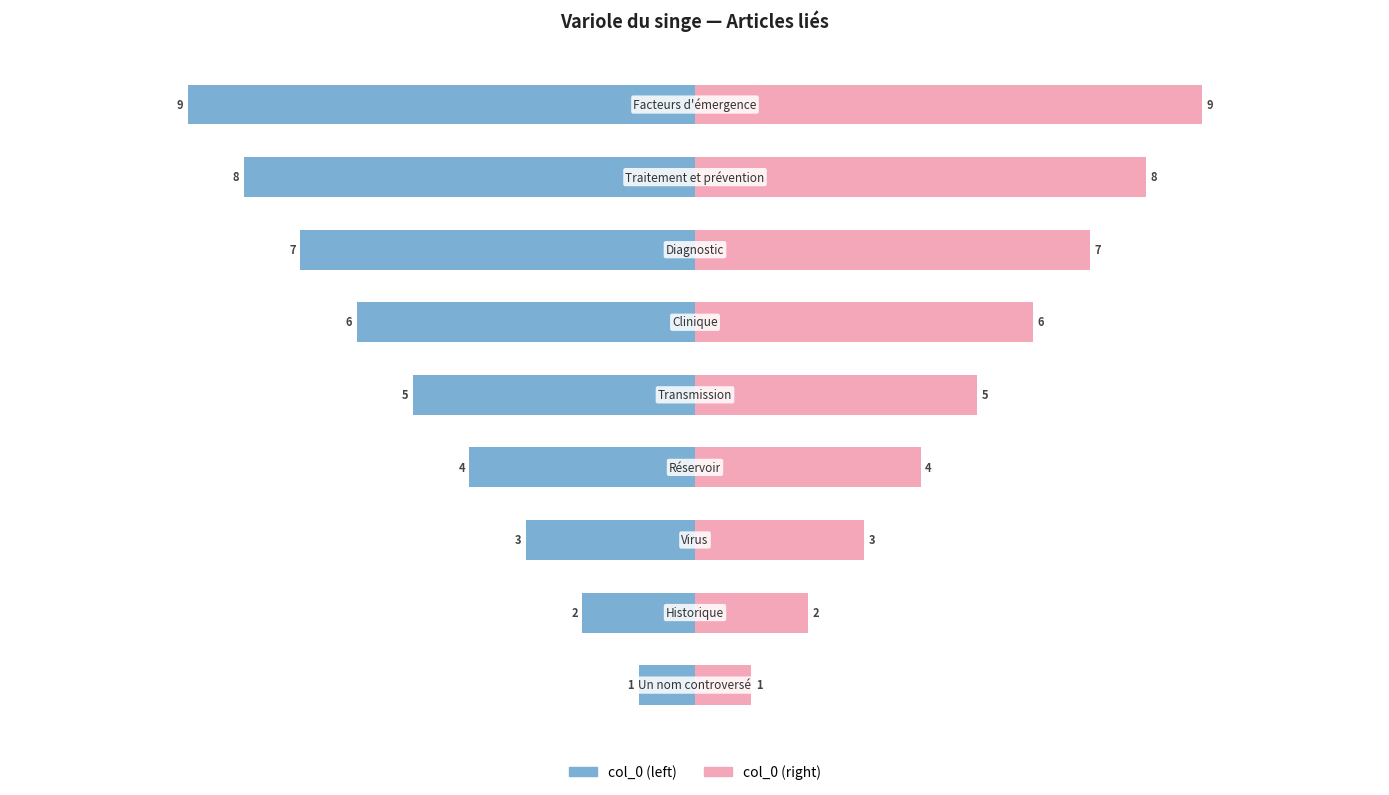

True or false: col_0 (right) has a value of 2 at 0.

False